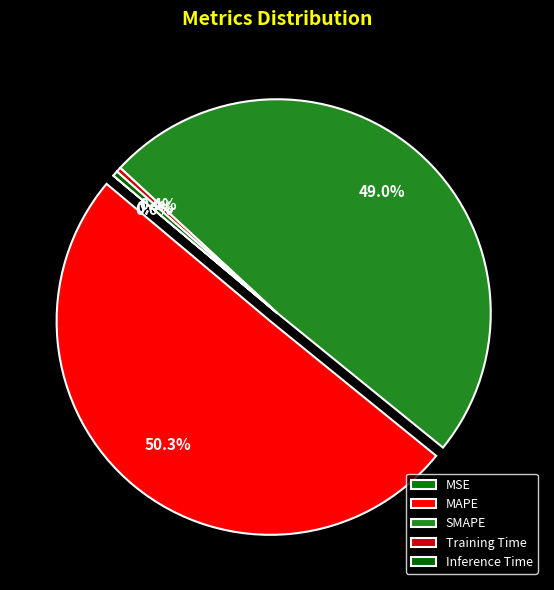

Between MAPE and Inference Time, which is larger?

MAPE